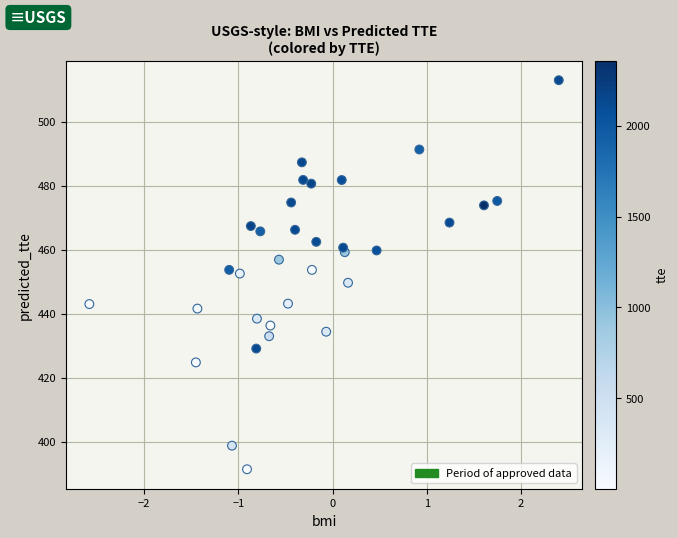

What is the range of X values (max minus min)?

5.0